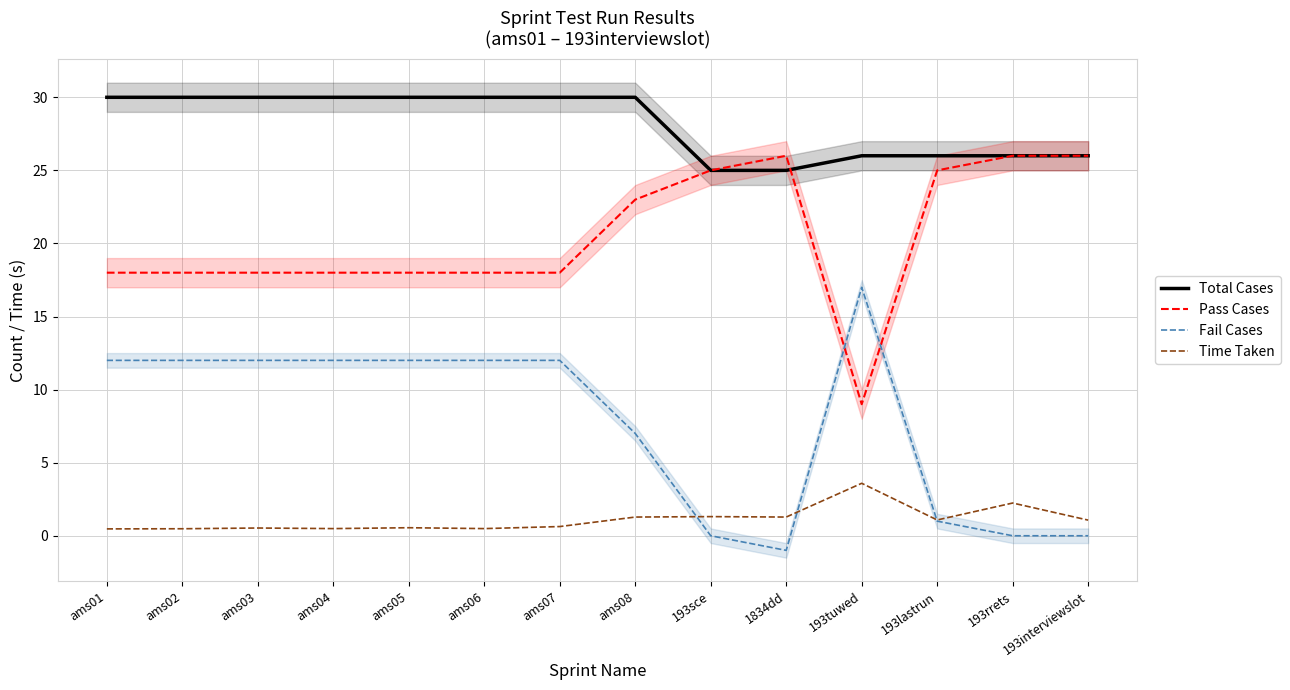

Is it true that Total Cases equals 16.3 at ams06?

False